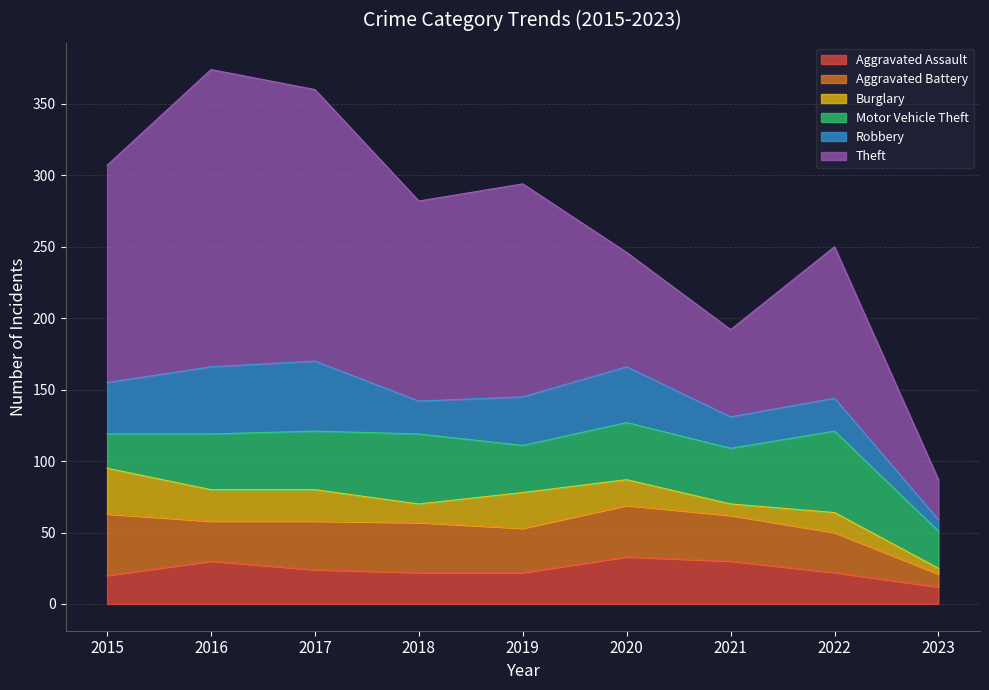

Reading left to right, list all the values displayed in this chart.

Aggravated Assault: 20	30	24	22	22	33	30	22	12
Aggravated Battery: 43	28	34	35	31	36	32	28	9
Burglary: 32	22	22	13	25	18	8	14	4
Motor Vehicle Theft: 24	39	41	49	33	40	39	57	26
Robbery: 36	47	49	23	34	39	22	23	8
Theft: 152	208	190	140	149	80	61	106	28